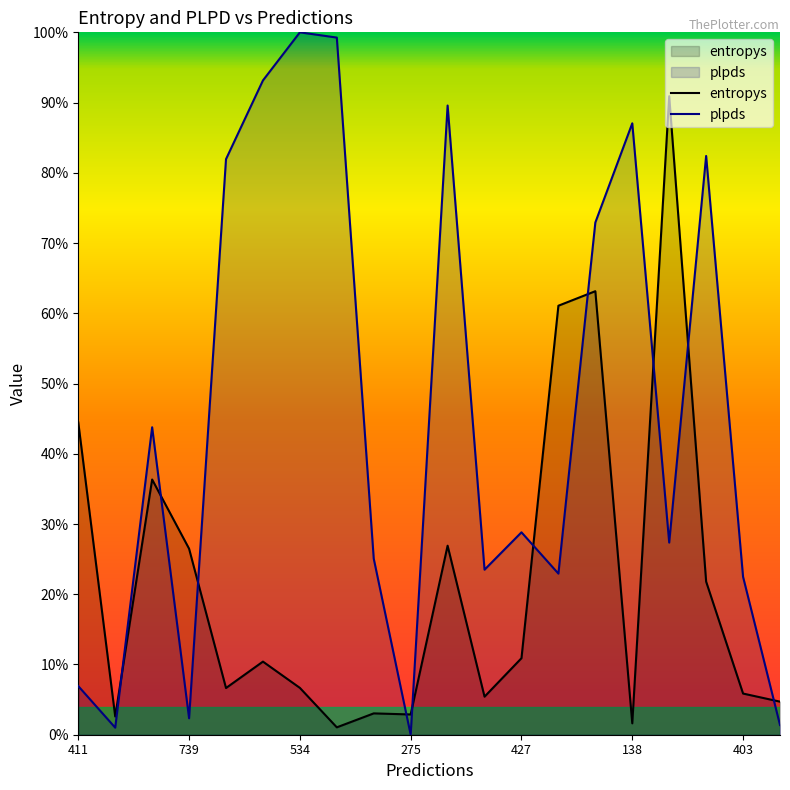

Reading right to left, list all the values displayed in this chart.

entropys: 0.0	0.1	0.2	0.9	0.0	0.6	0.6	0.1	0.1	0.3	0.0	0.0	0.0	0.1	0.1	0.1	0.3	0.4	0.0	0.4
plpds: 0.0	0.2	0.8	0.3	0.9	0.7	0.2	0.3	0.2	0.9	0.0	0.3	1.0	1.0	0.9	0.8	0.0	0.4	0.0	0.1